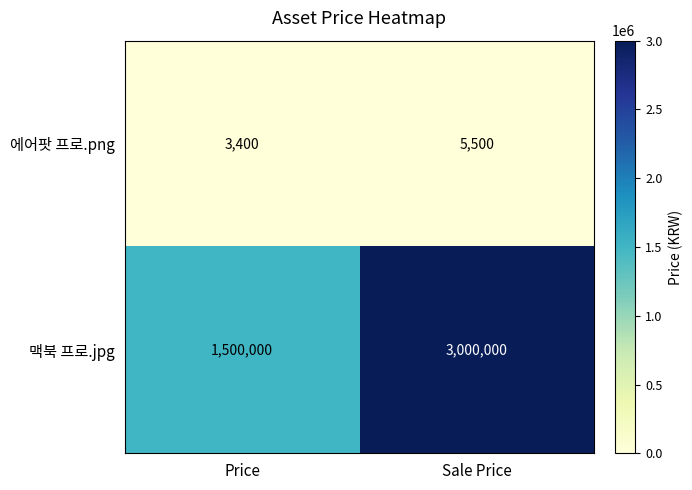

Which series changed the most between Price and Sale Price?

맥북 프로.jpg